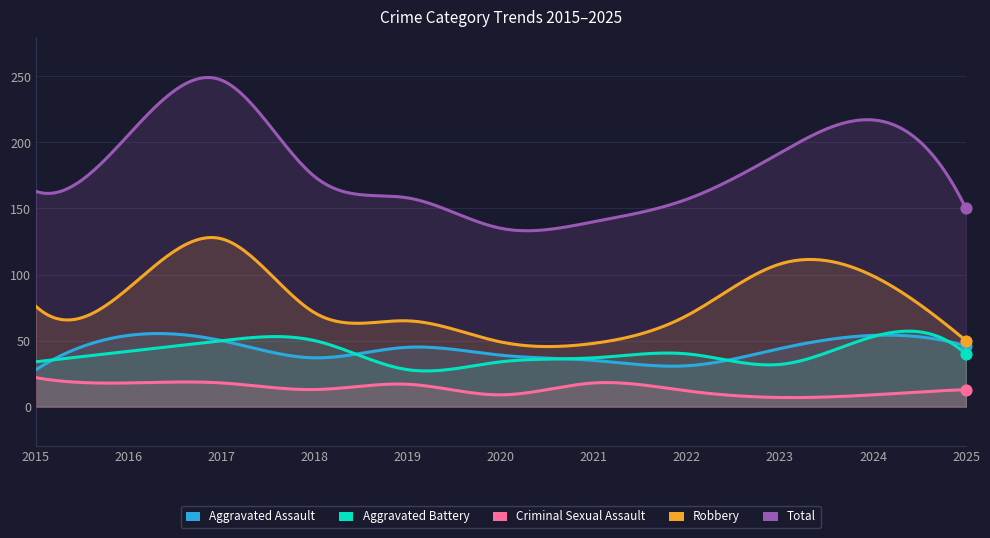

Which series has the largest total across all categories?

Total